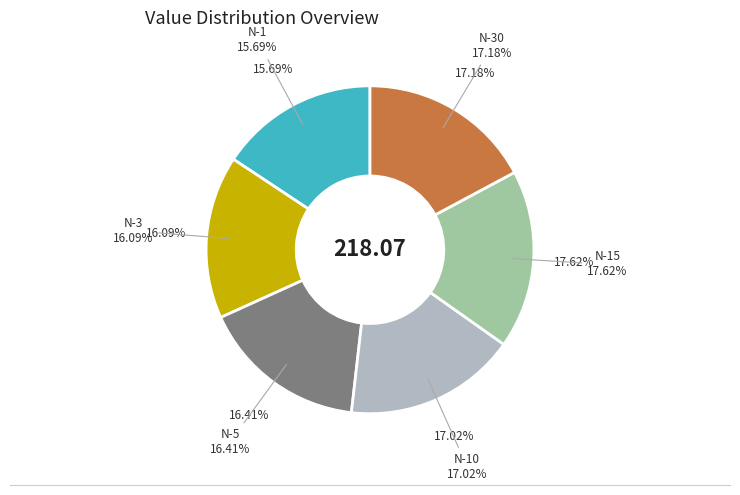

To the nearest percent, what is the combined percentage of N-10 and N-1?

33%